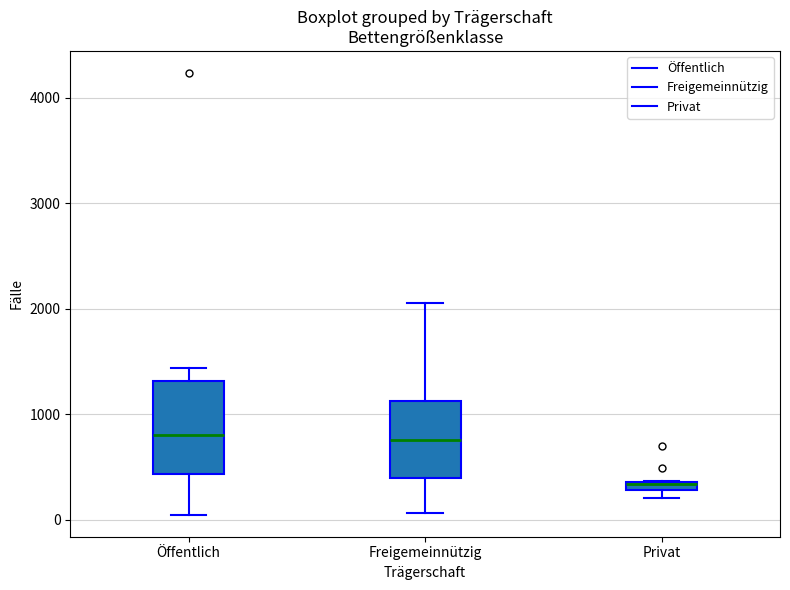

Where is the lower edge of the box for Freigemeinnützig on the y-axis? The values are not printed on the chart, so give them approximately, as read against the axis.

400